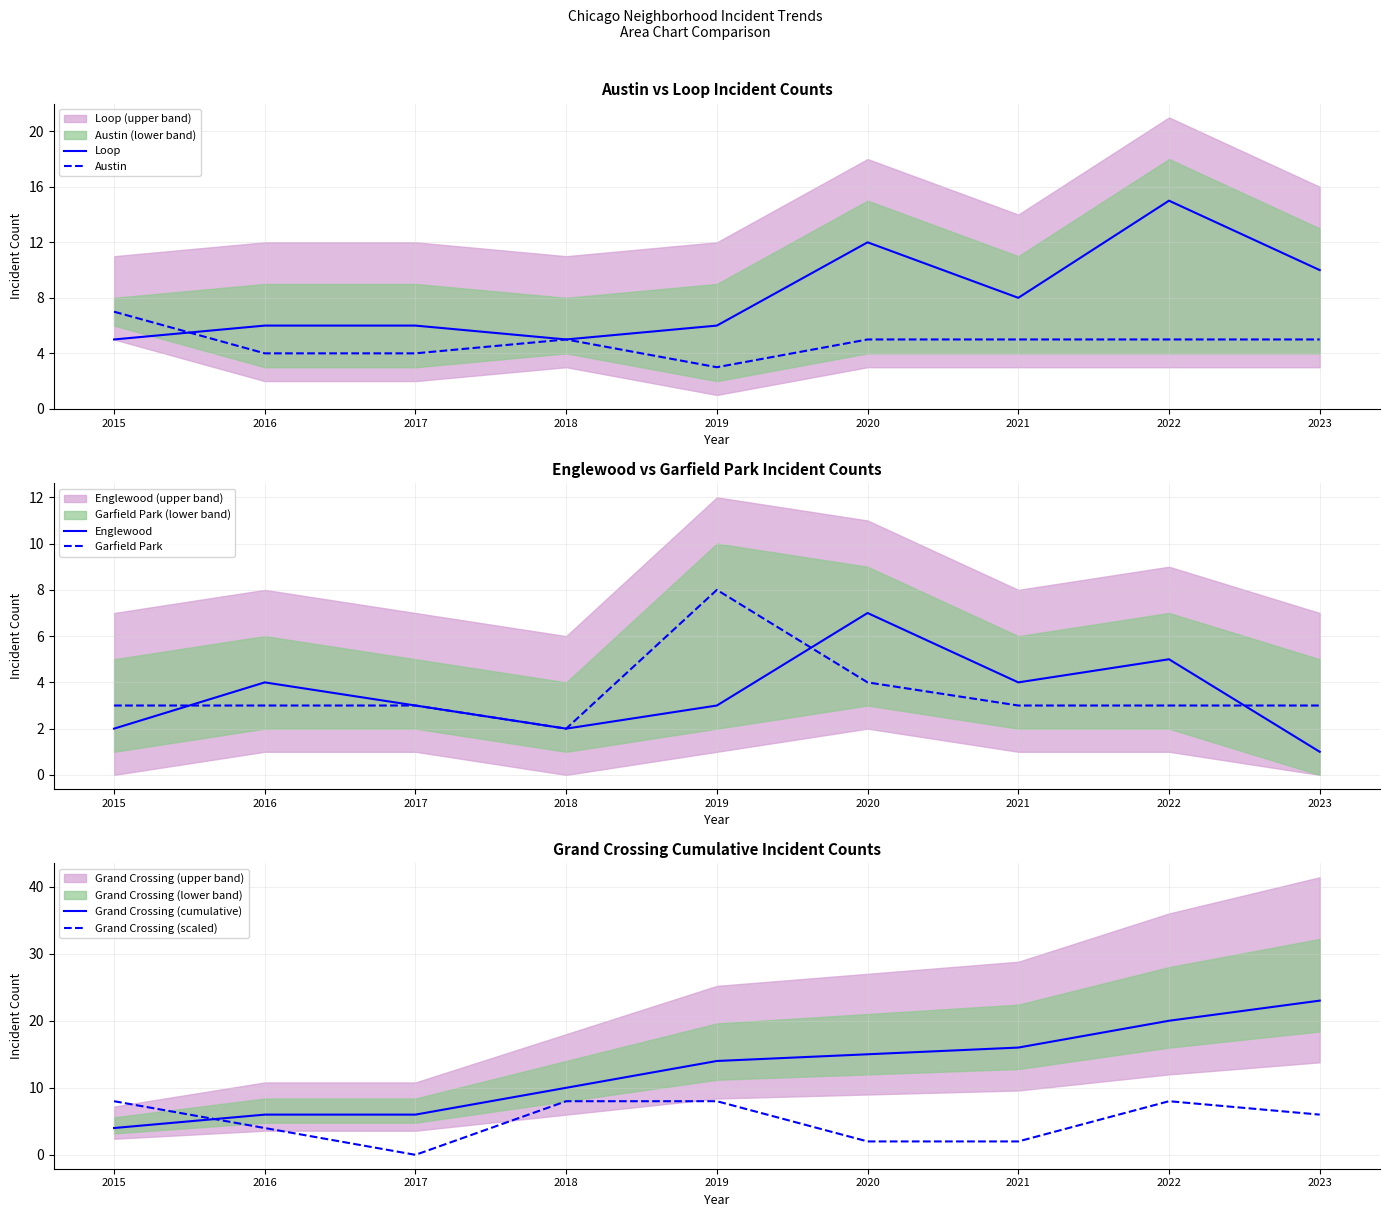

Reading left to right, what are all the values shown in this chart?

Loop: 5	6	6	5	6	12	8	15	10
Austin: 7	4	4	5	3	5	5	5	5
Englewood: 2	4	3	2	3	7	4	5	1
Garfield Park: 3	3	3	2	8	4	3	3	3
Grand Crossing (cumulative): 4	6	6	10	14	15	16	20	23
Grand Crossing (scaled): 8	4	0	8	8	2	2	8	6